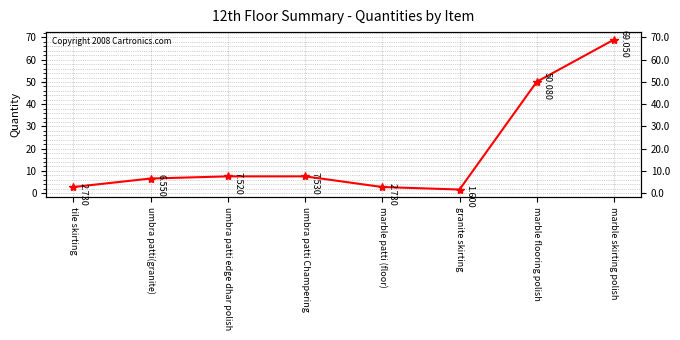

How many data points does each series have?

8